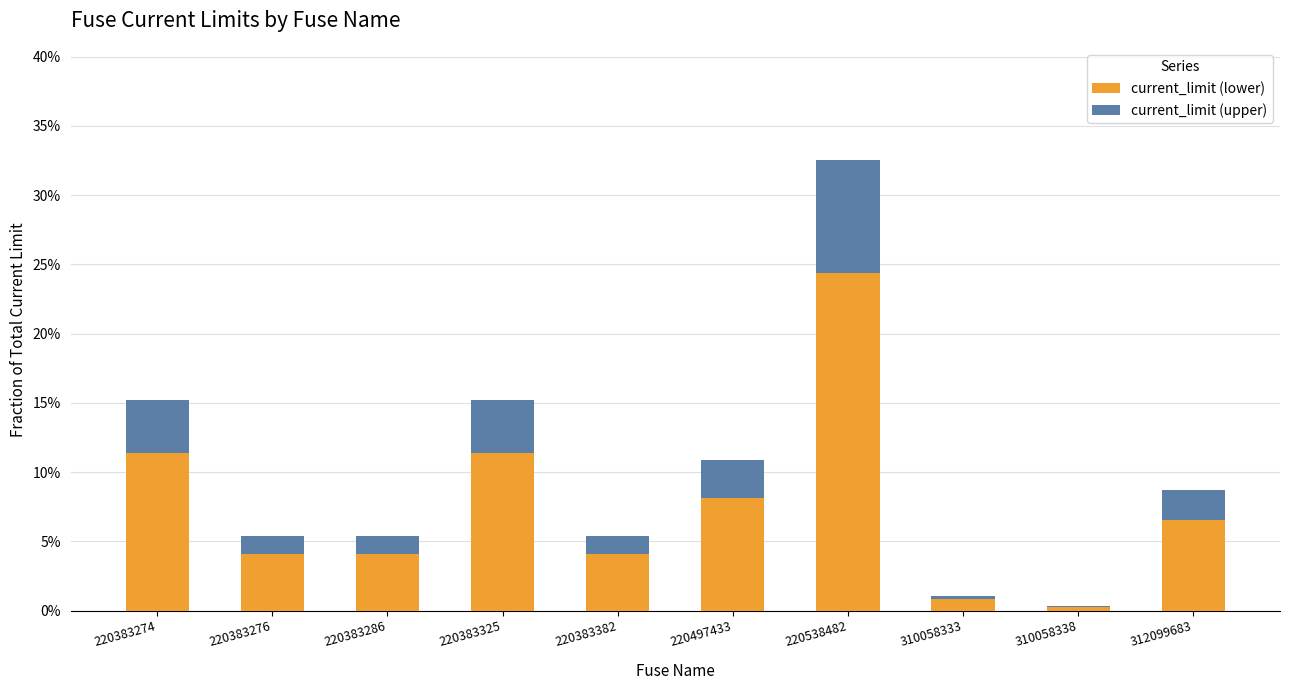

What are all the series names shown in the legend?

current_limit (lower), current_limit (upper)